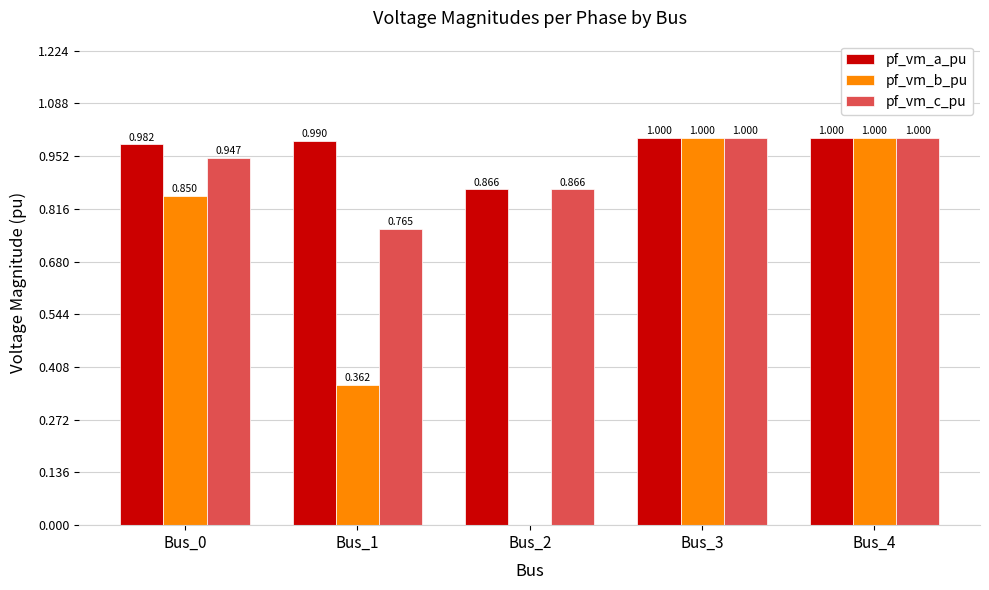

Which series has the largest total across all categories?

pf_vm_a_pu